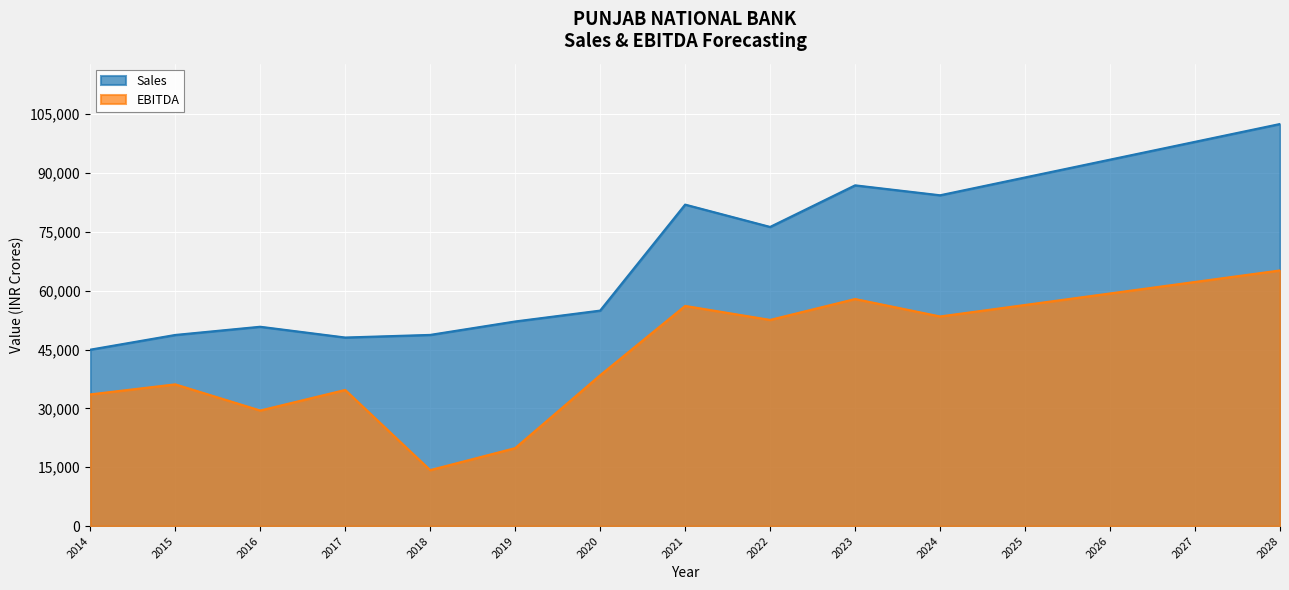

What are all the series names shown in the legend?

Sales, EBITDA